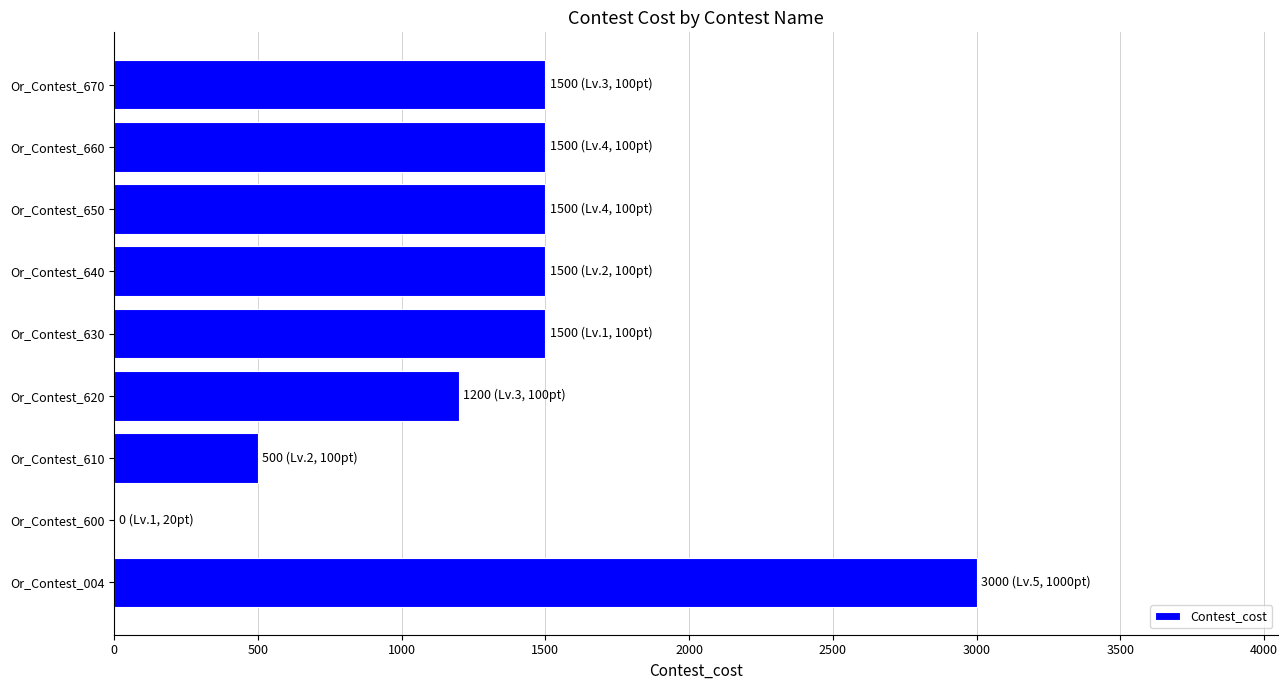

How many categories are shown in the chart?

9